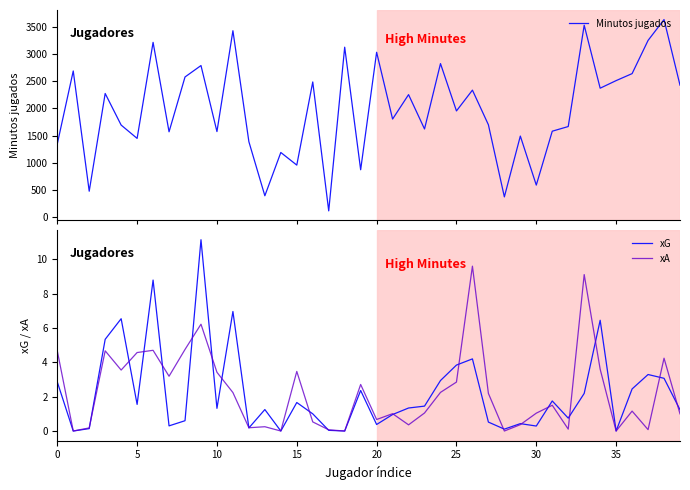

At which category is the sum across all series the highest?

38